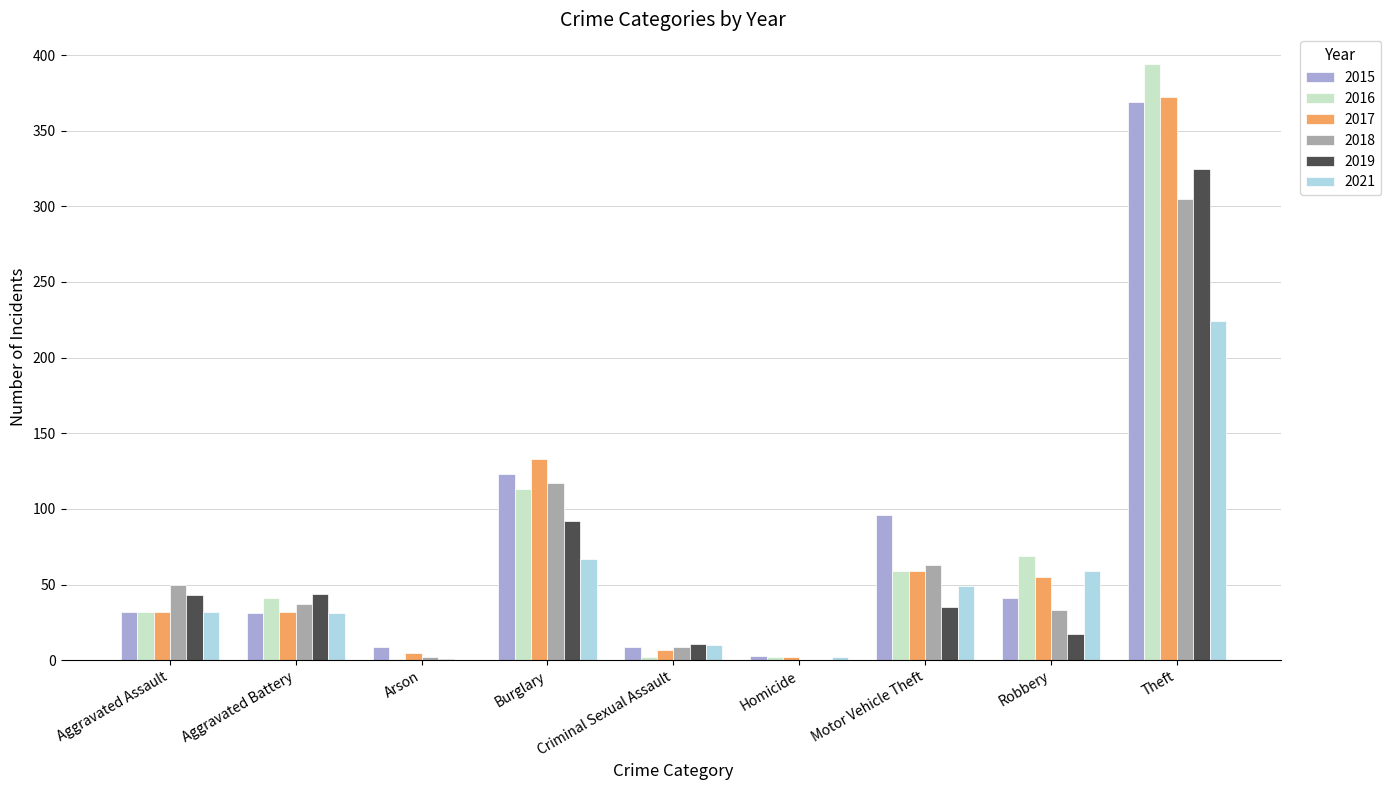

At which category is the sum across all series the highest?

Theft